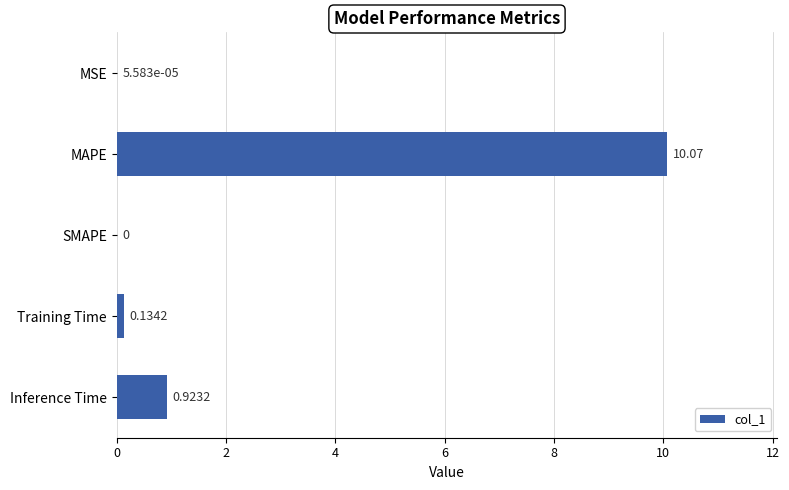

Are the bars grouped side by side (vs. stacked)?

No